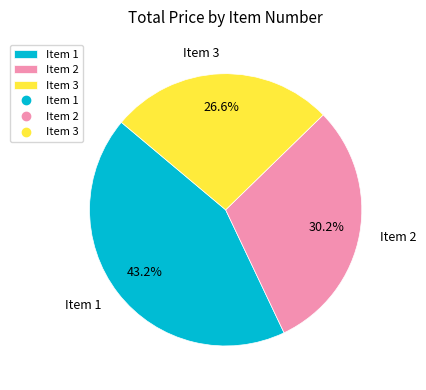

Between Item 3 and Item 1, which is larger?

Item 1